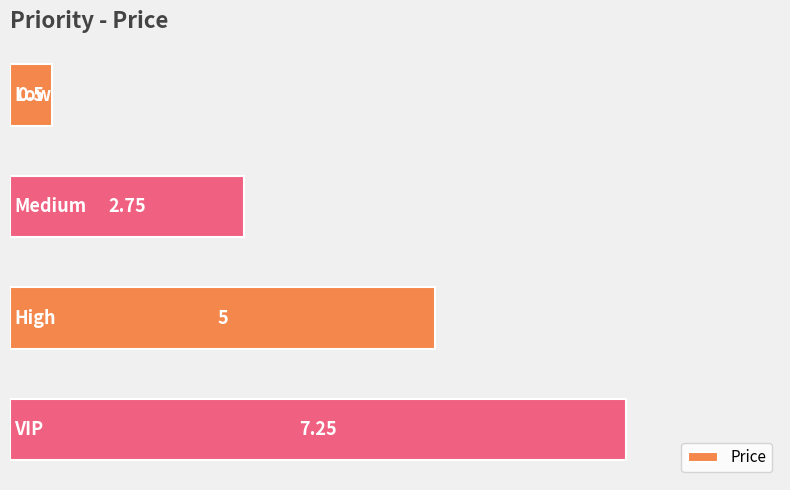

What is the difference between the maximum and second lowest values?

4.5